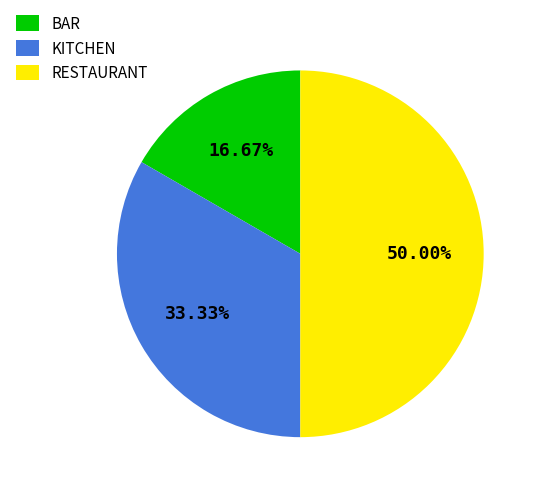

Does KITCHEN represent more than half of the total?

No